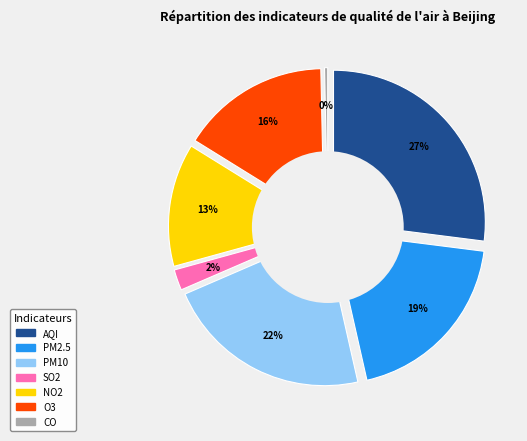

Combined, what portion of the pie is PM10 and NO2?

35.2%